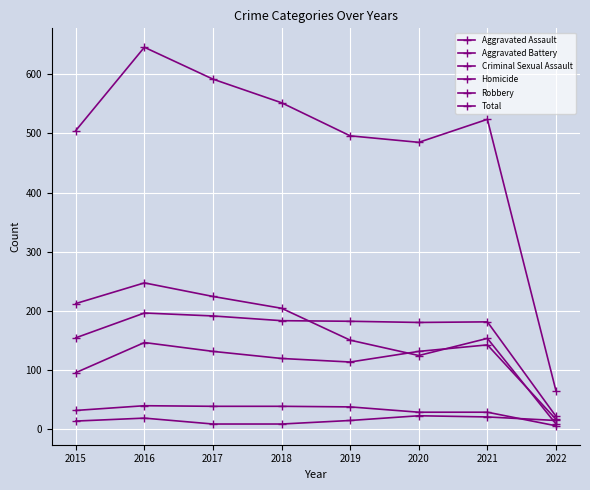

How many distinct data groups are displayed?

6